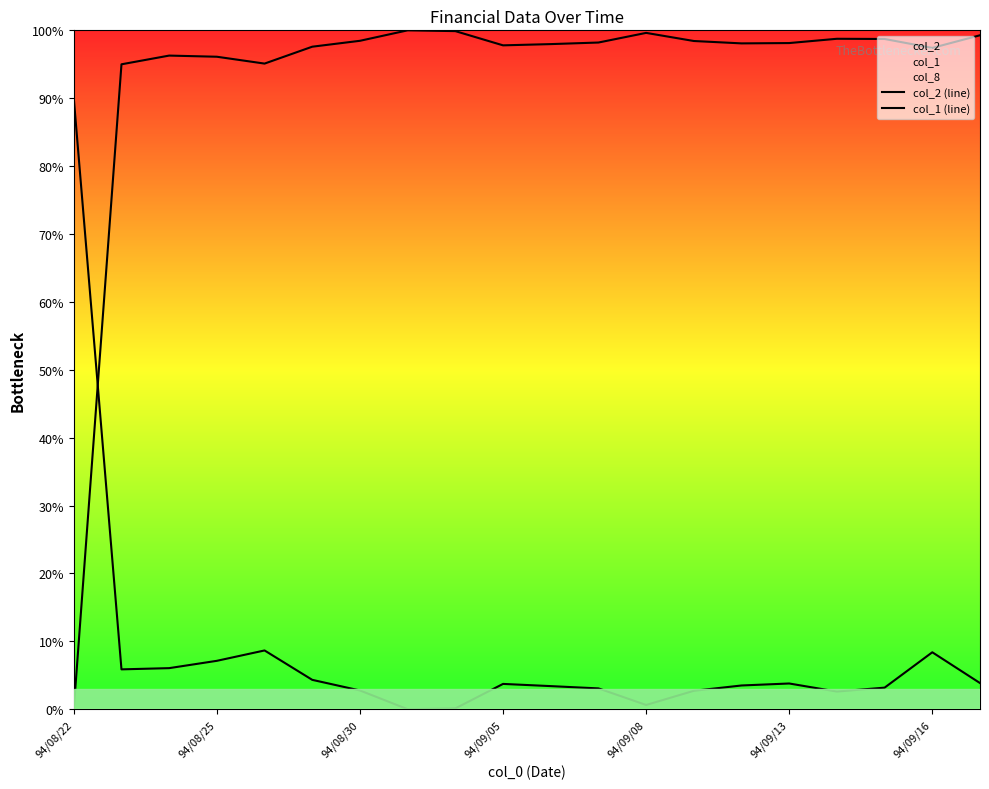

At 94/08/25, list the series in order from largest to smallest.

col_2 (line), col_1 (line)